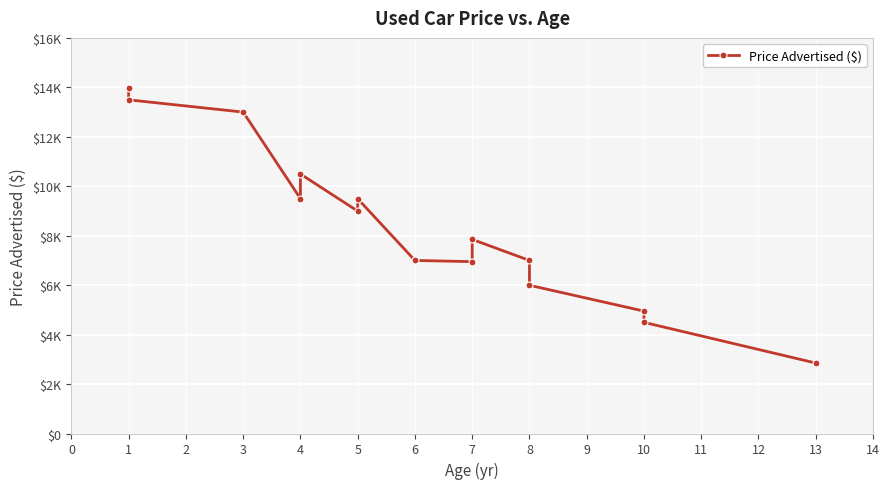

What is the ratio of the value at 3 to the value at 2?

1.1